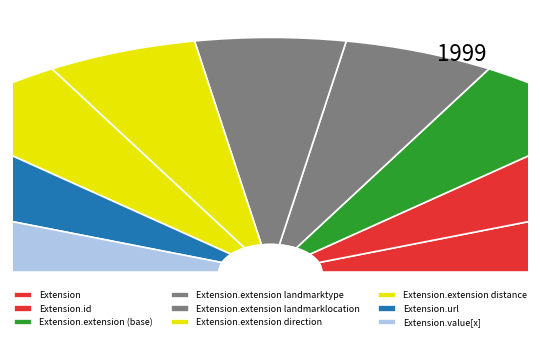

Is the sum of Extension.id and Extension.extension (base) greater than half?

No